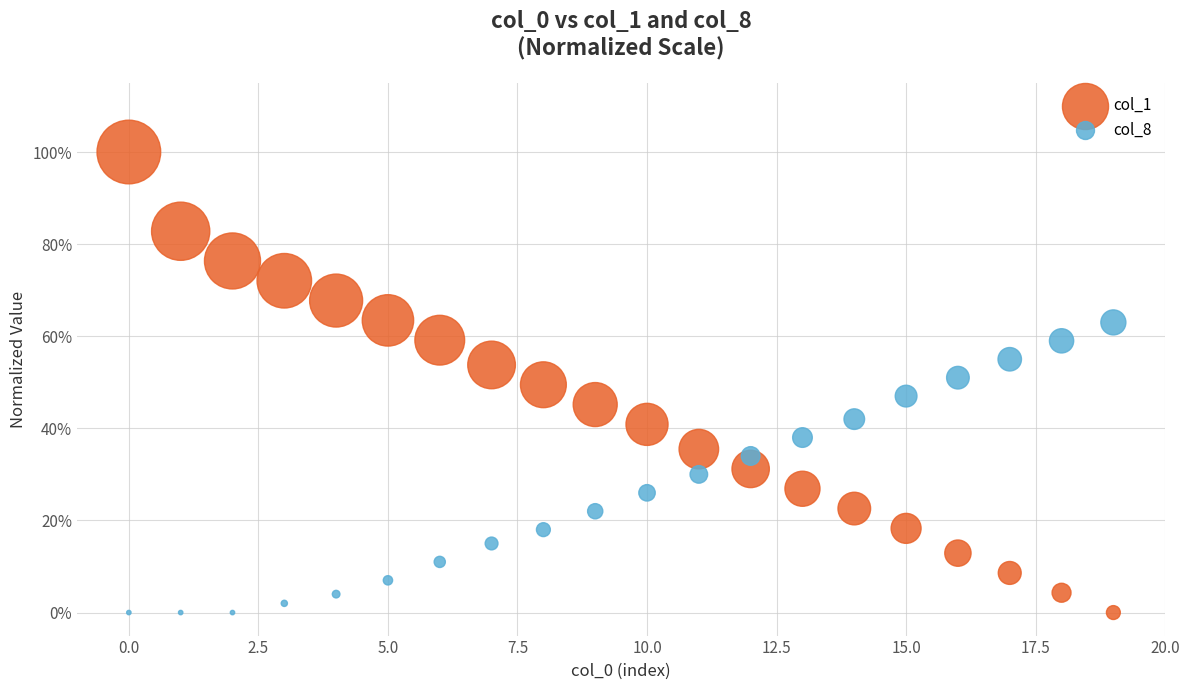

What are all the series names shown in the legend?

col_1, col_8